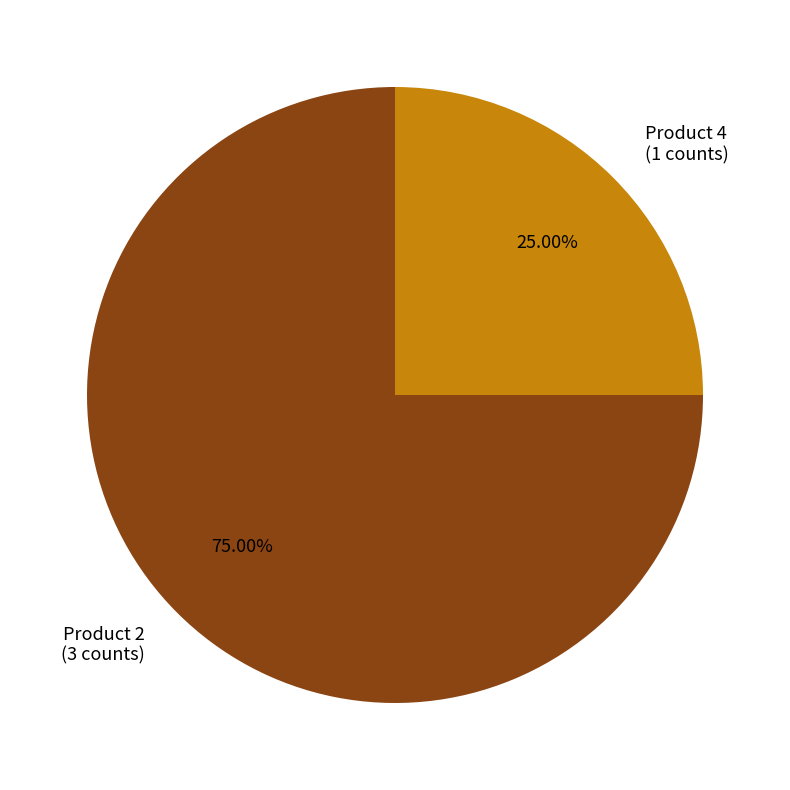

To the nearest percent, what is the average slice percentage?

50%